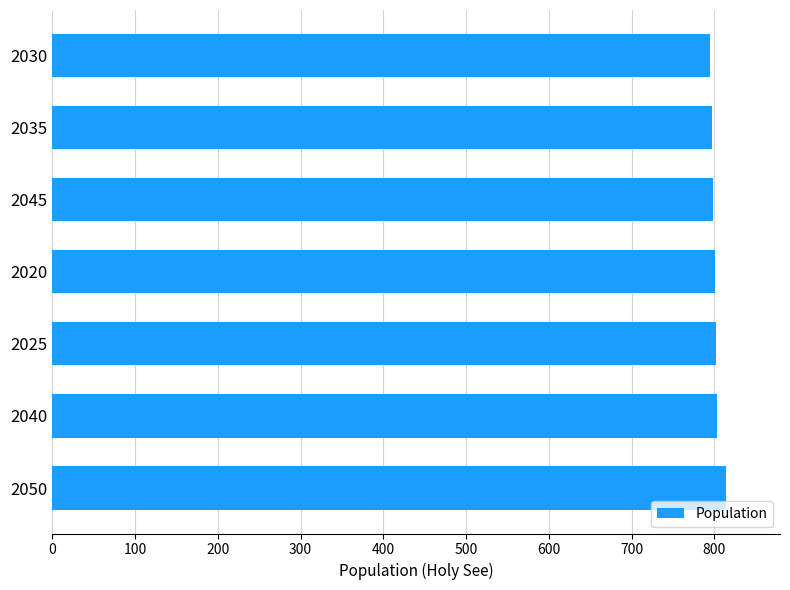

What value does the data have at 2040?

803